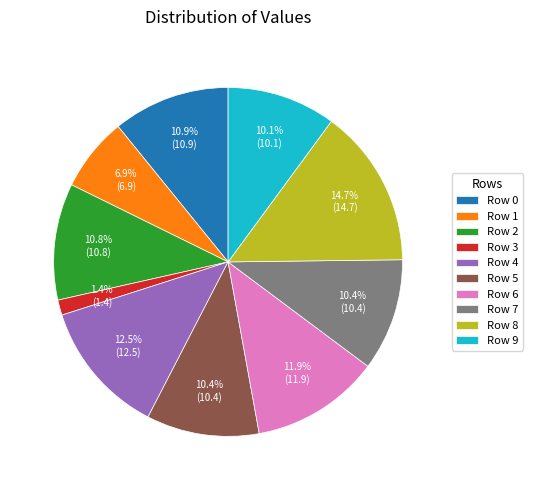

Which has a higher value, Row 5 or Row 3?

Row 5